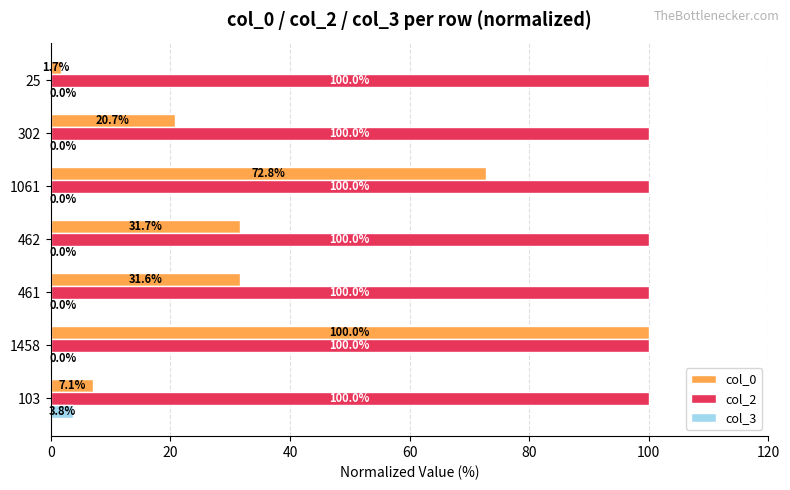

What is the total value across all series at 461?

131.6